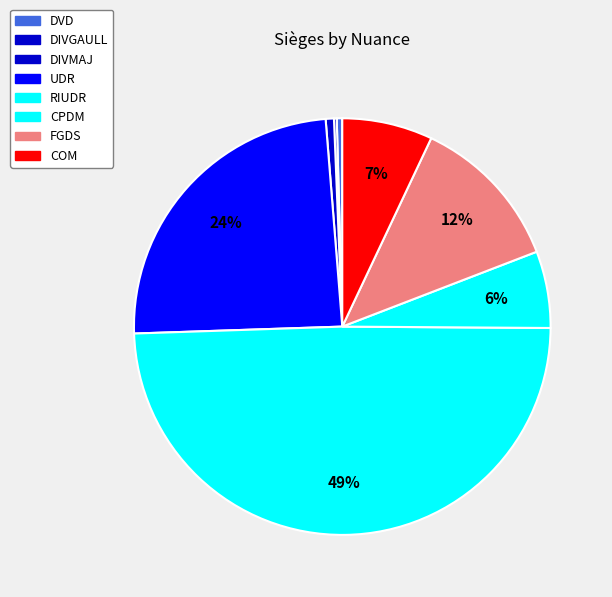

Rank the categories by value from highest to lowest.

RIUDR, UDR, FGDS, COM, CPDM, DIVMAJ, DVD, DIVGAULL